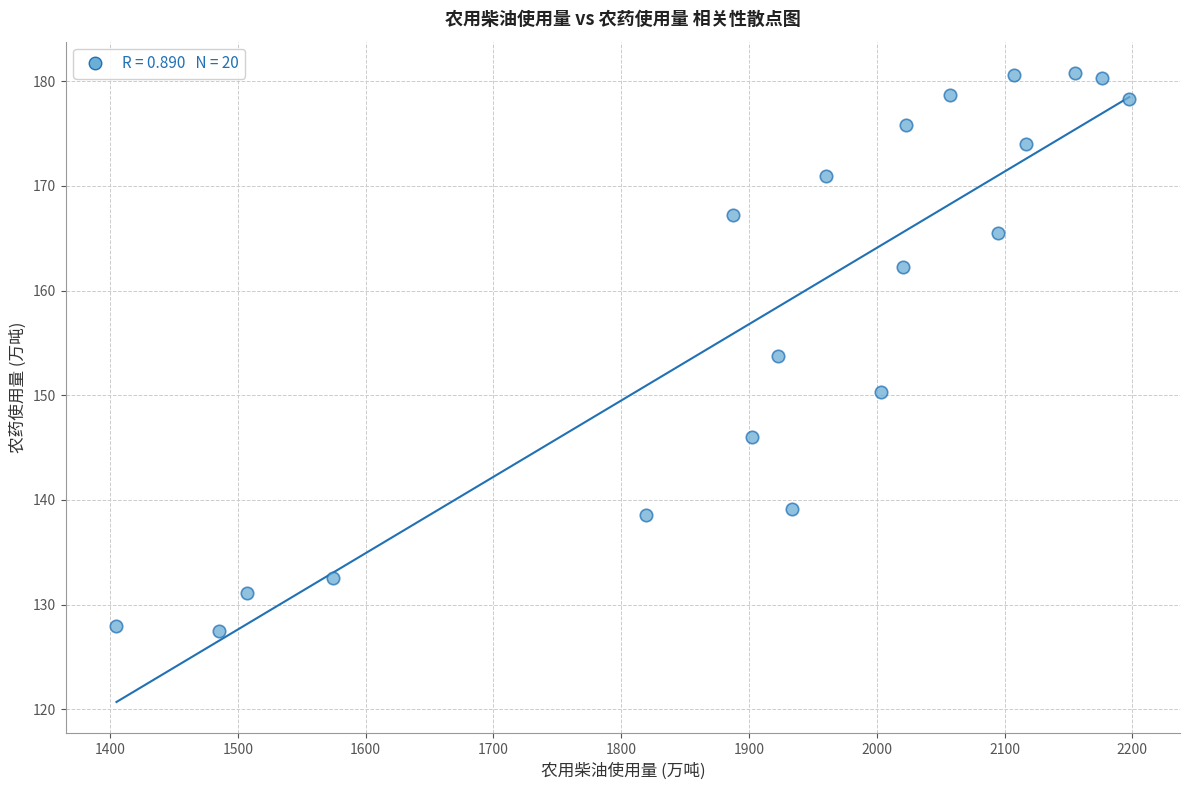

What is the range of Y values (max minus min)?

53.3